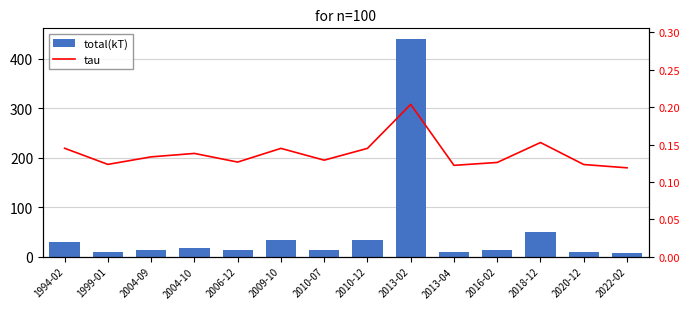

What is the value of the tau bar at the 6th from the left?

0.1